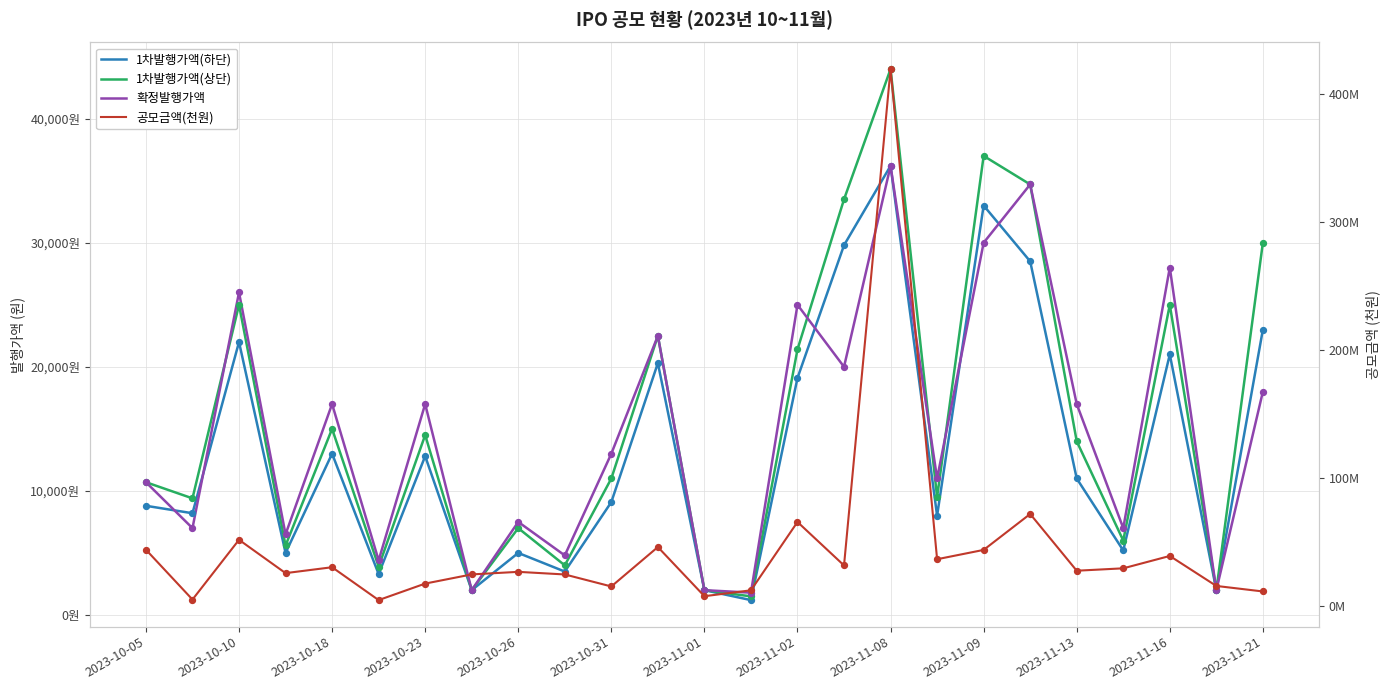

Which series has the largest total across all categories?

공모금액(천원)